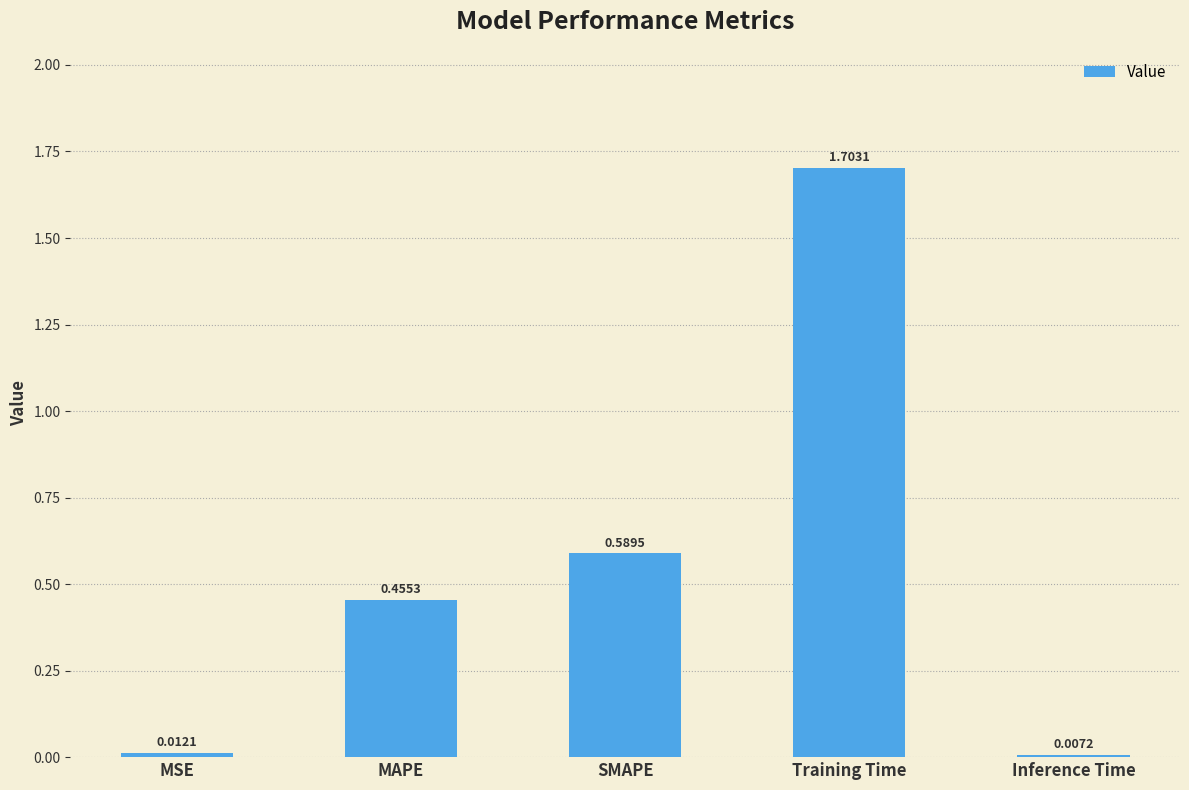

The value at SMAPE is 0.3. True or false?

False